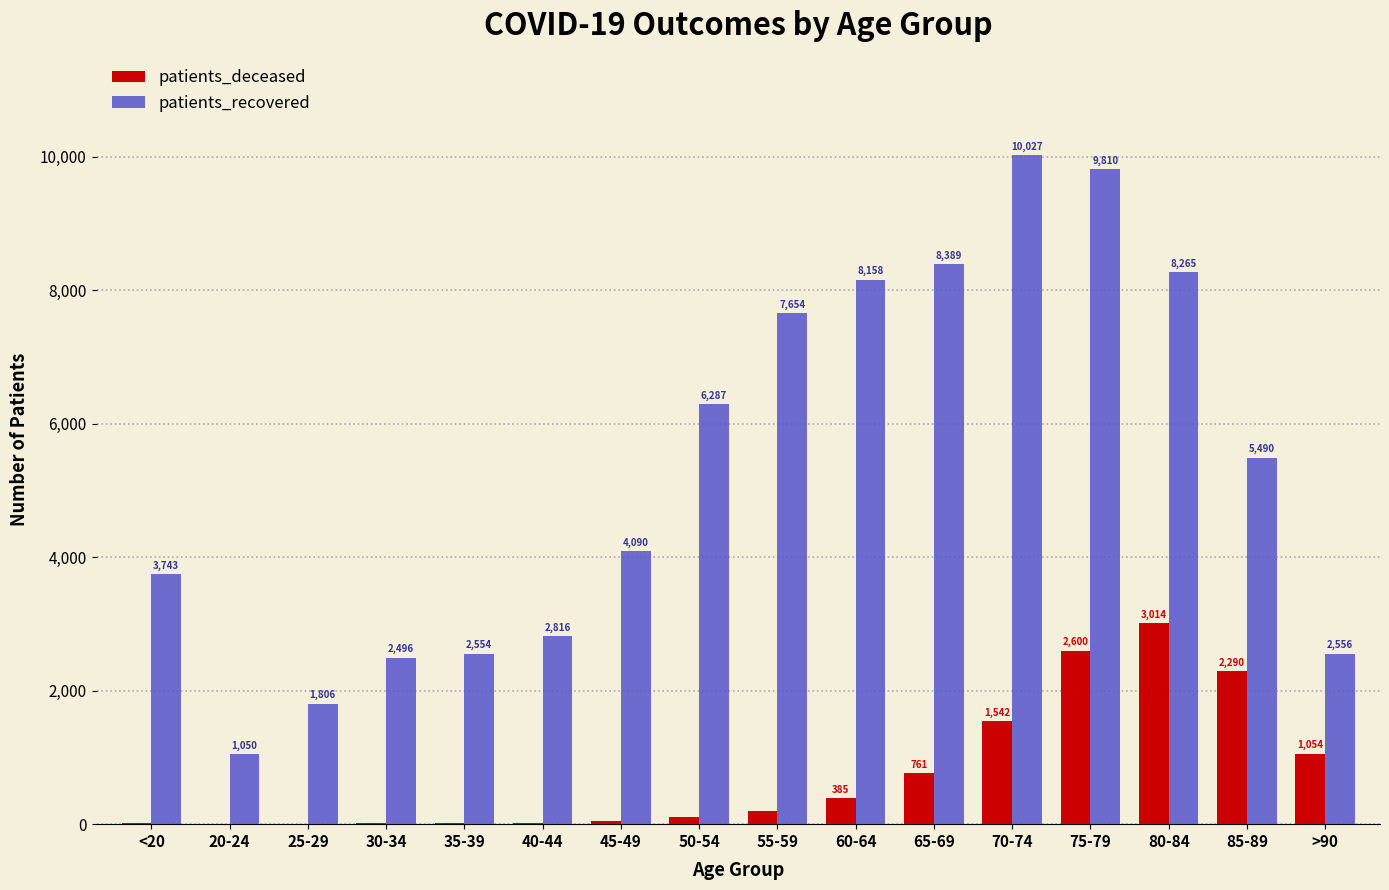

What is the highest value of the patients_deceased series?

3014